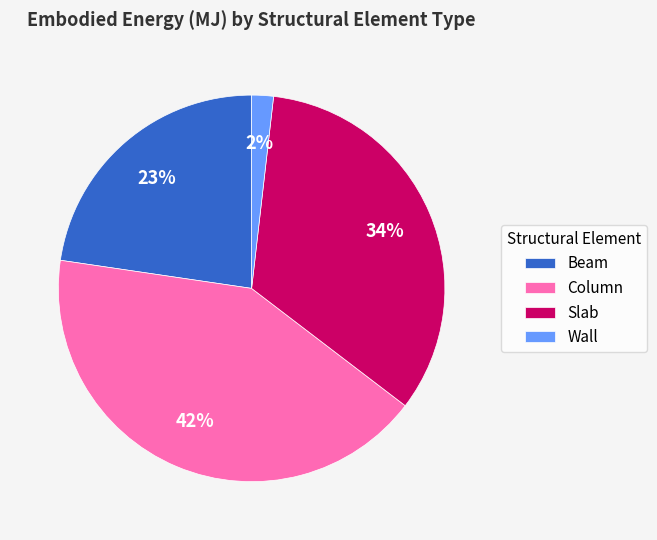

To the nearest percent, what is the average slice percentage?

25%